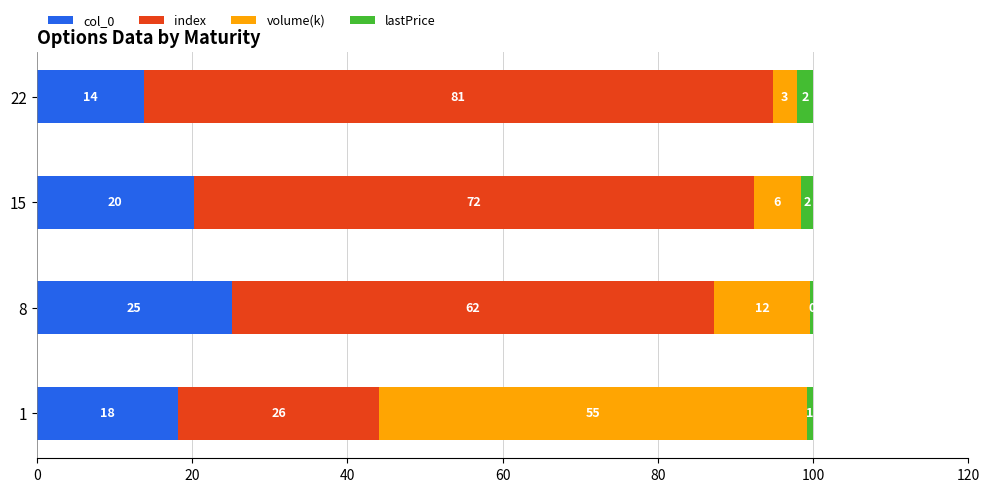

At how many categories does at least one series exceed 57?

3